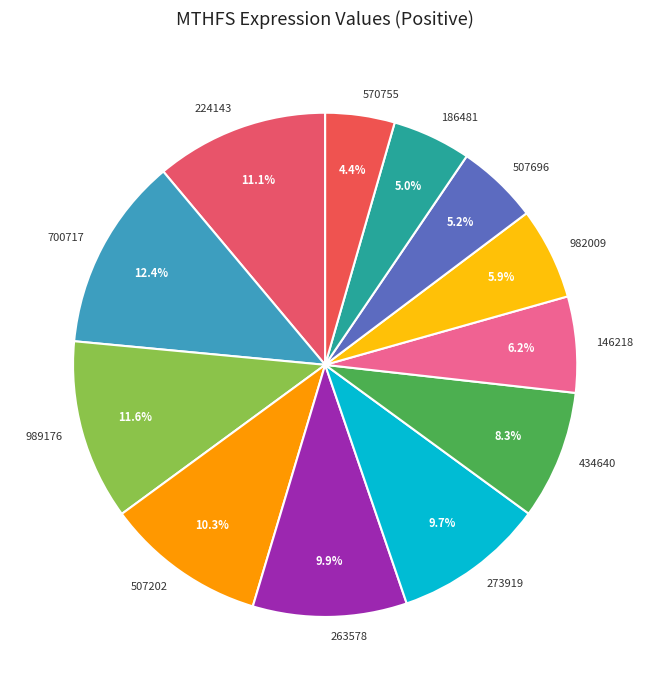

To the nearest percent, what is the difference between the 146218 and 434640 slice percentages?

2%